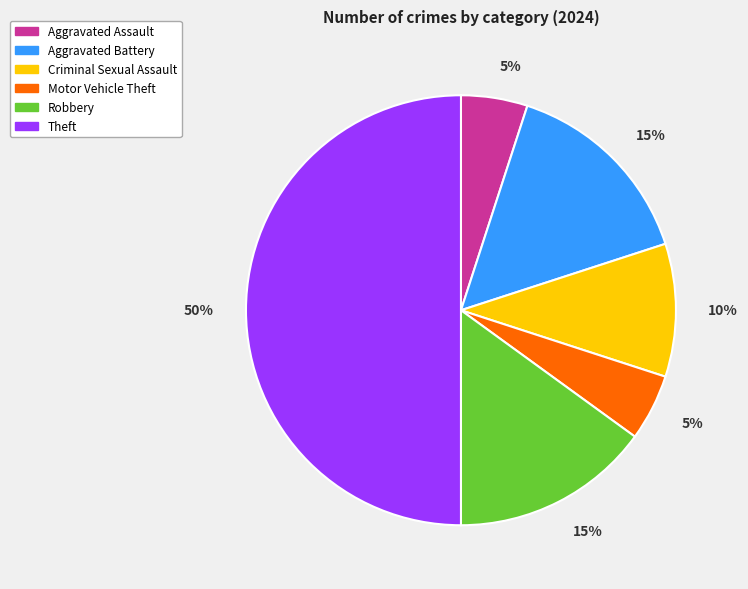

Combined, do Aggravated Battery and Criminal Sexual Assault account for over 50%?

No